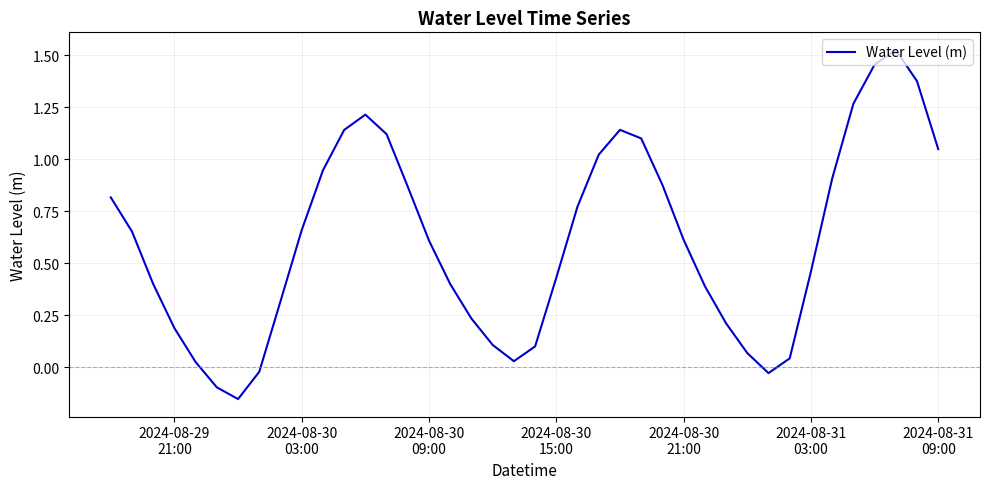

Does the chart have visible grid lines?

Yes